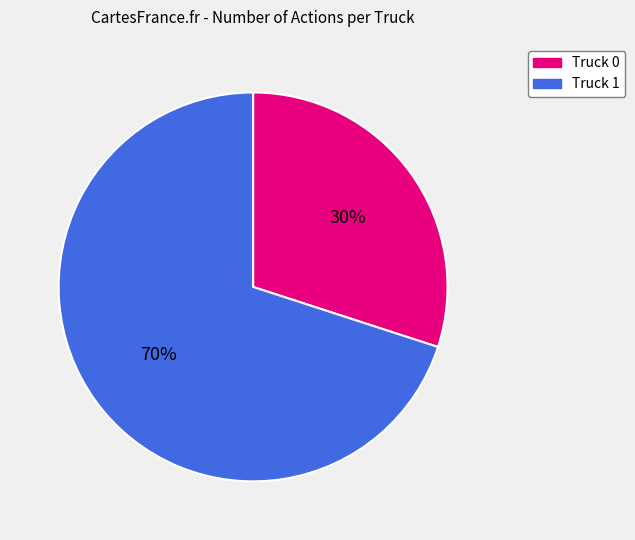

Which slice is the largest?

Truck 1